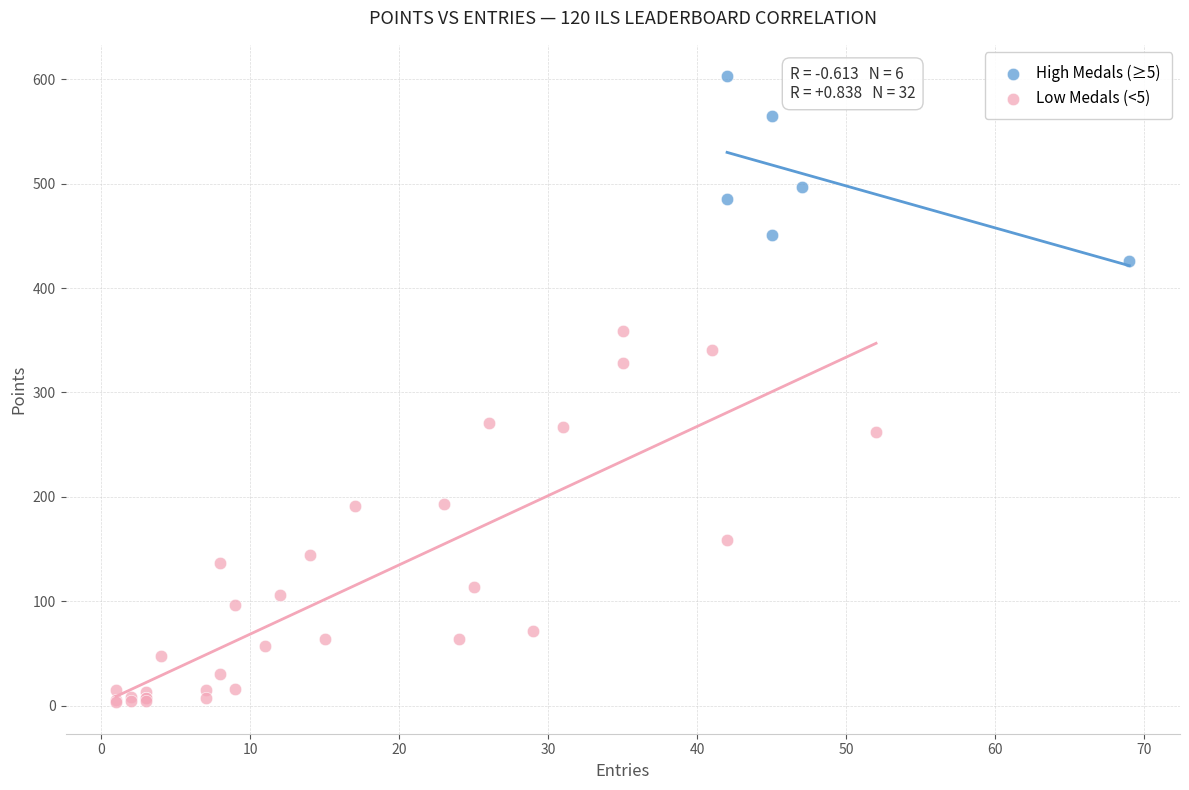

Which series reaches the minimum Y coordinate?

Low Medals (<5)